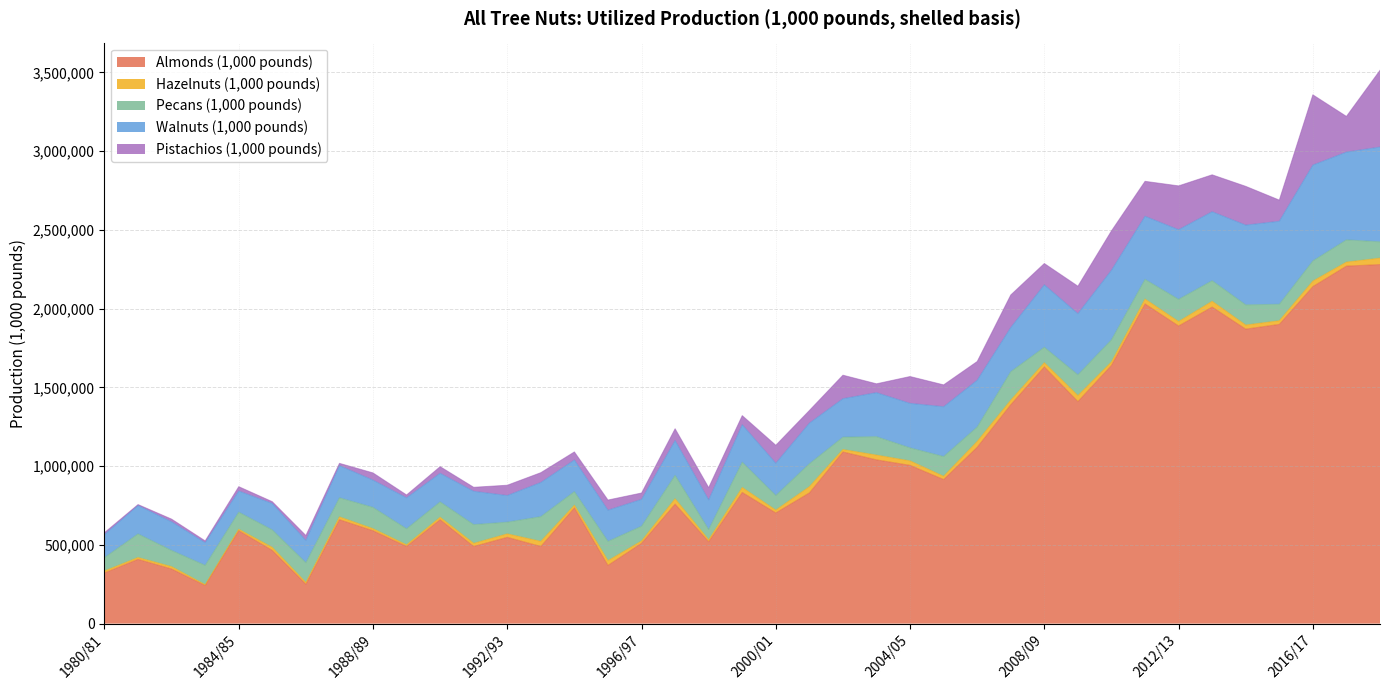

The value of Almonds (1,000 pounds) at 1992/93 is 548000.0. True or false?

True